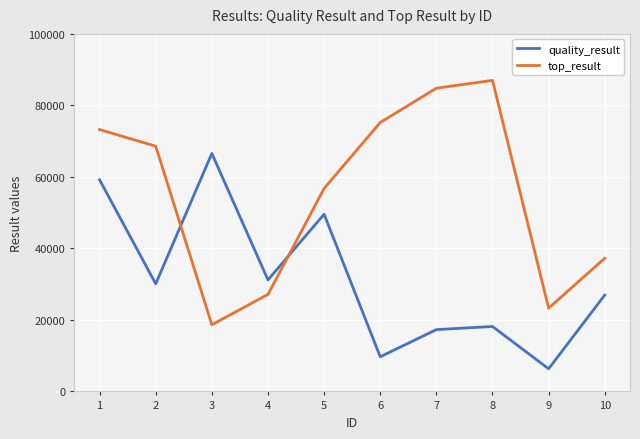

Which category has the highest value in the top_result series?

8